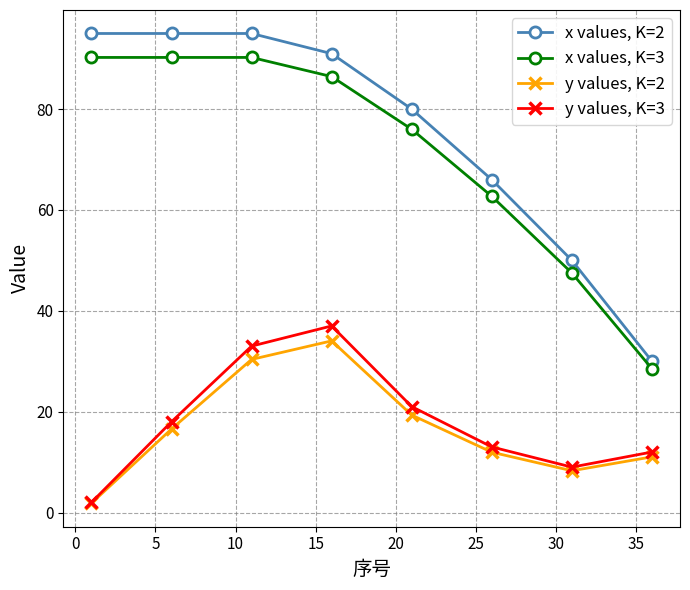

What are all the series names shown in the legend?

x values, K=2, x values, K=3, y values, K=2, y values, K=3